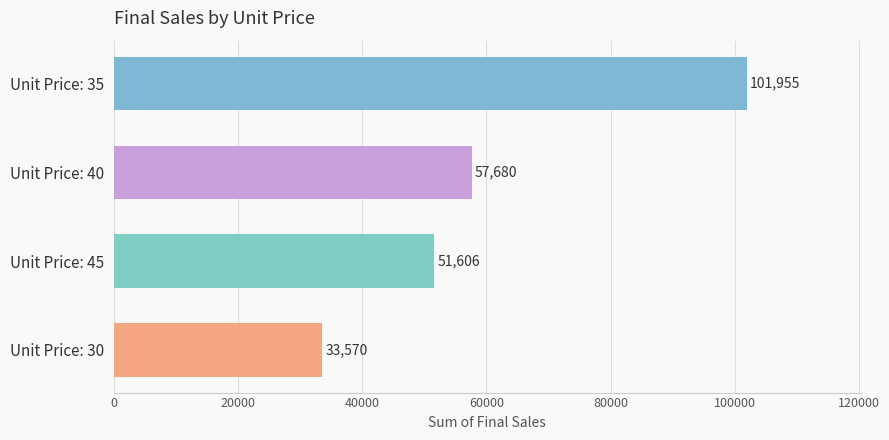

What is the greatest value displayed?

101955